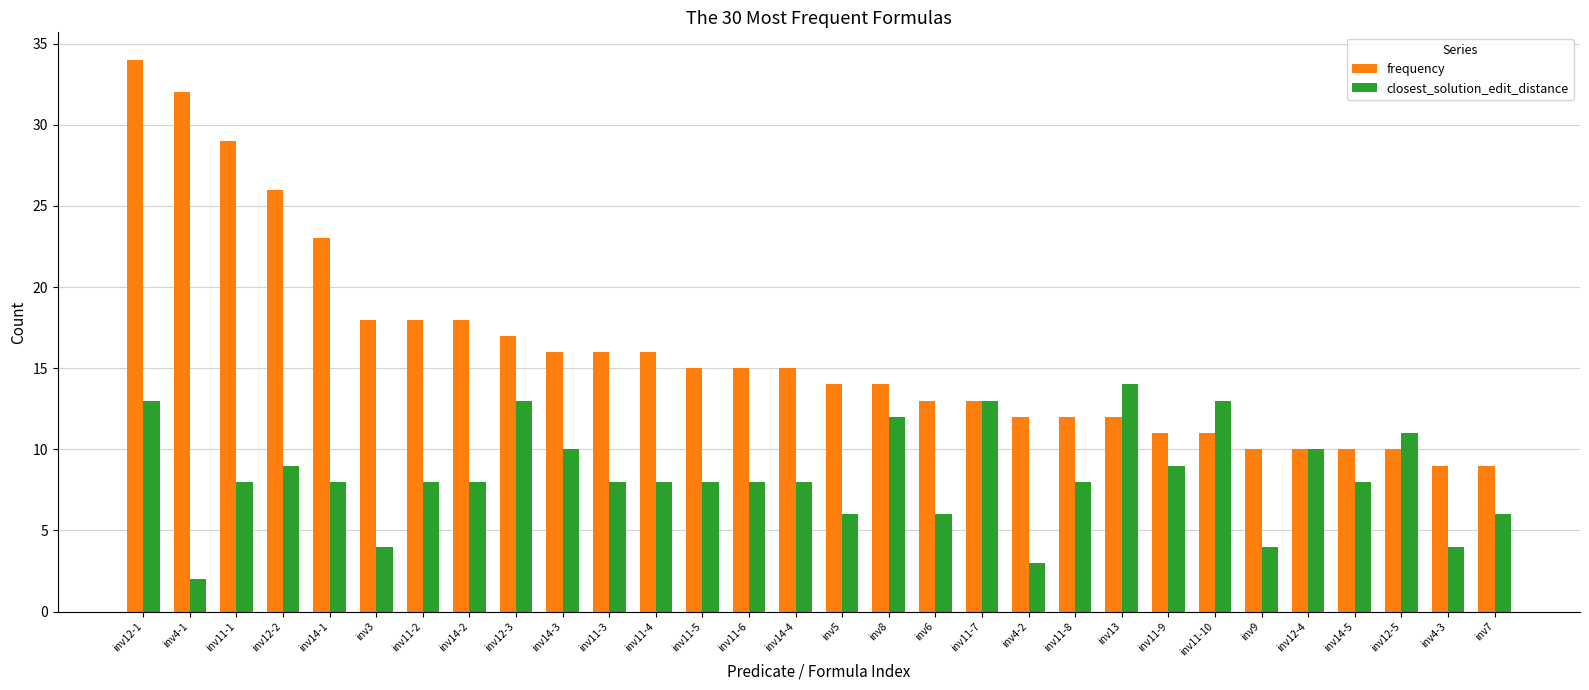

Rank the series by their average value, from lowest to highest.

closest_solution_edit_distance, frequency